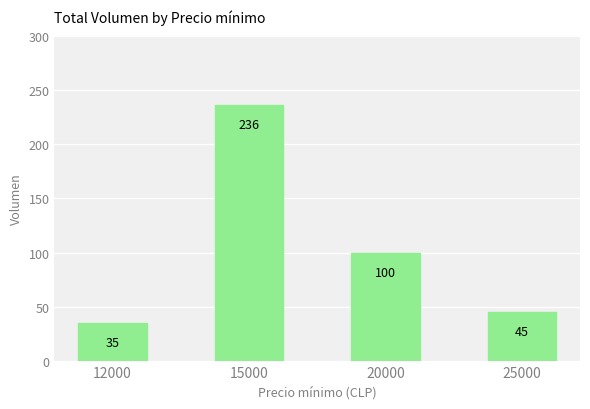

How many series are shown in this chart?

1